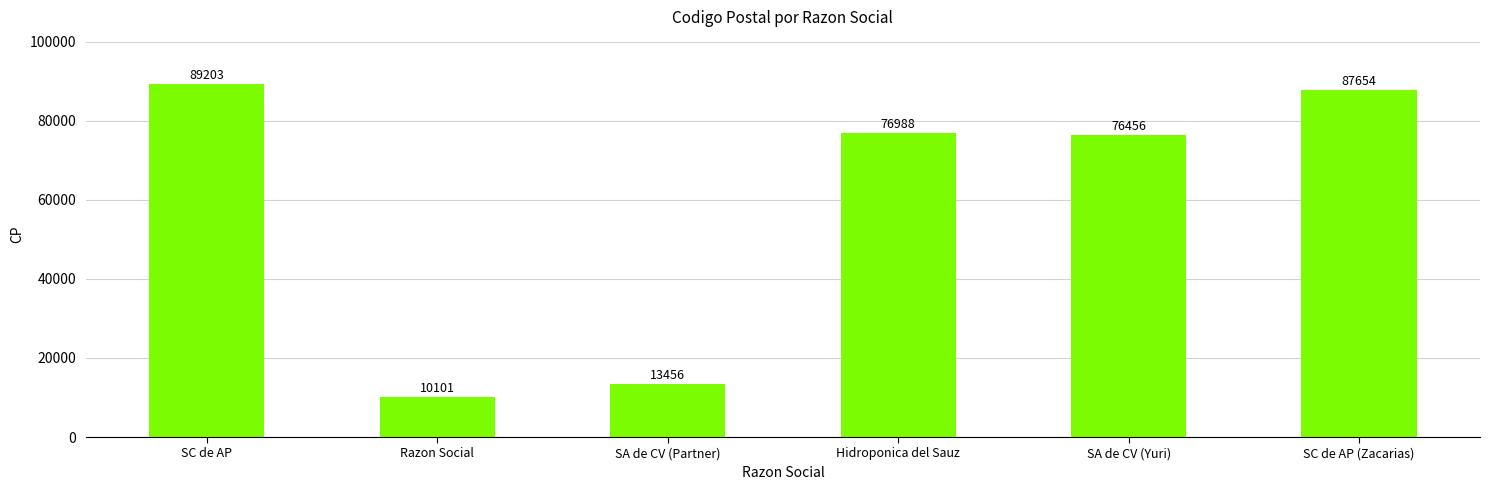

The value at Razon Social is 4022. True or false?

False